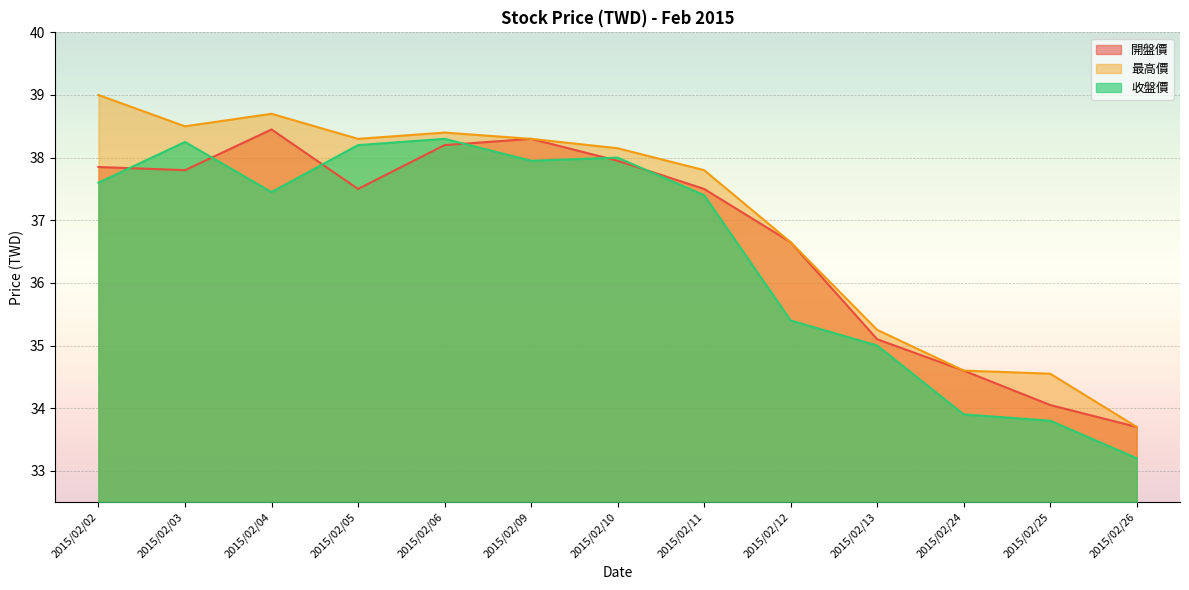

How many lines are shown in the chart?

3